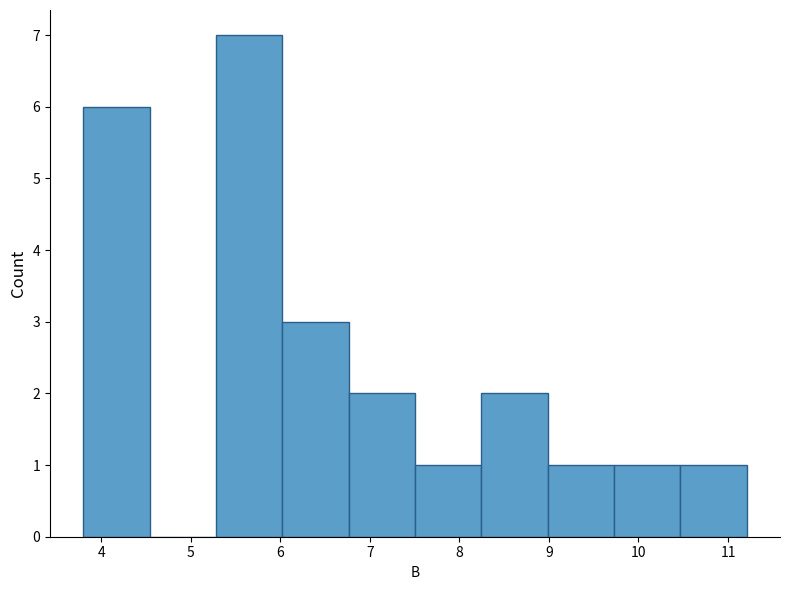

Which range on the x-axis has the tallest bar?

5.3 to 6.0